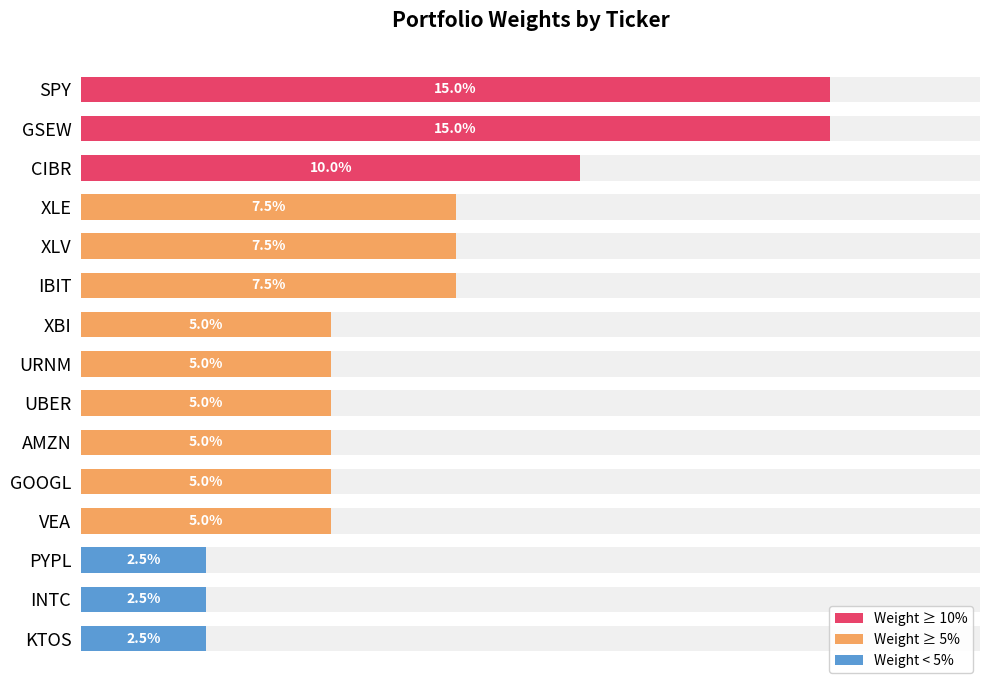

The chart shows a value of 0.1 at URNM. True or false?

True